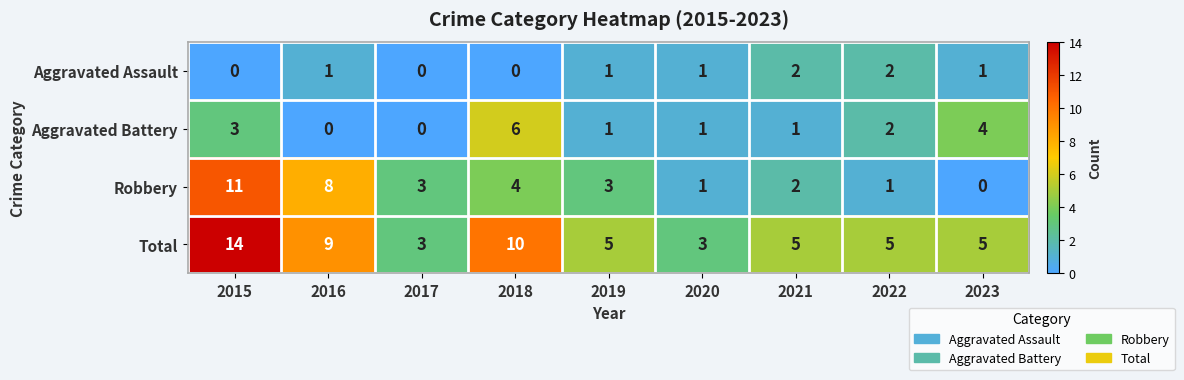

Rank the series by their average value, from highest to lowest.

Total, Robbery, Aggravated Battery, Aggravated Assault